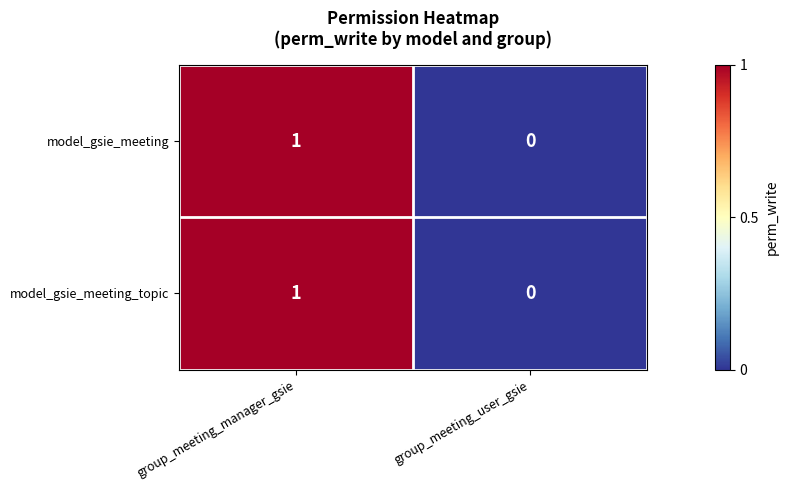

True or false: model_gsie_meeting has a value of 1 at group_meeting_manager_gsie.

True